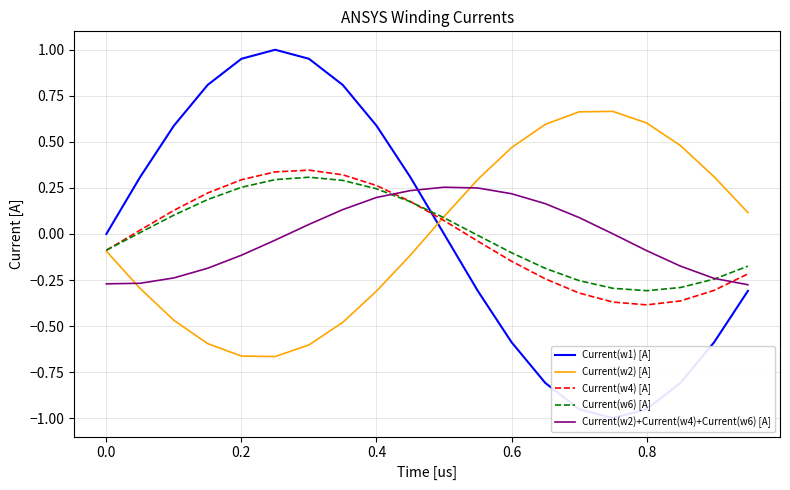

The Current(w2)+Current(w4)+Current(w6) [A] series shows 0.1 at 0.4. True or false?

False